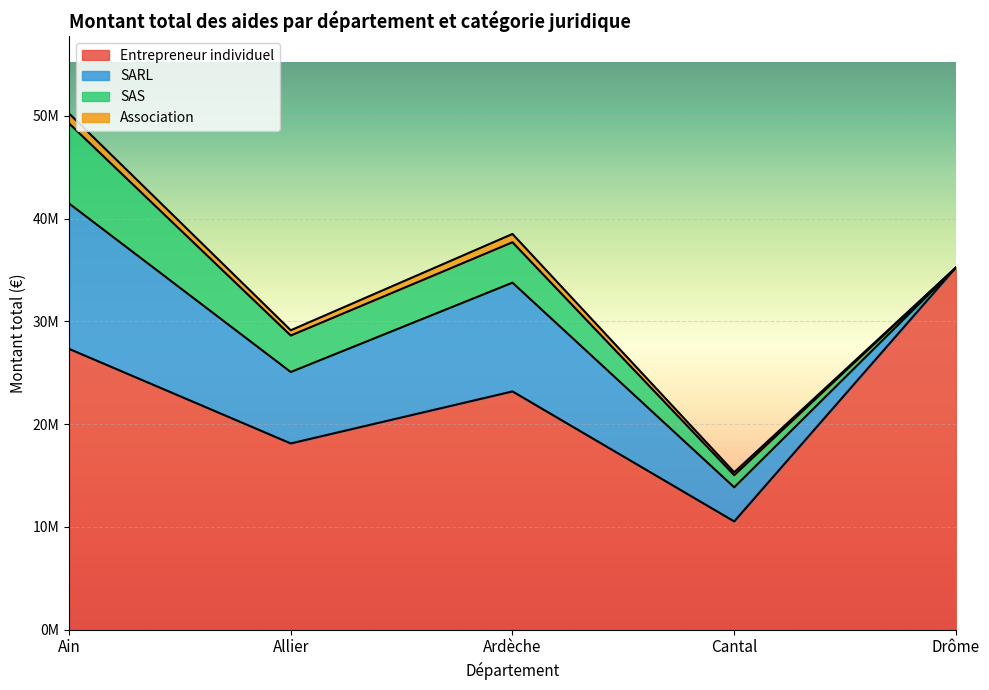

Count the number of categories in the chart.

5